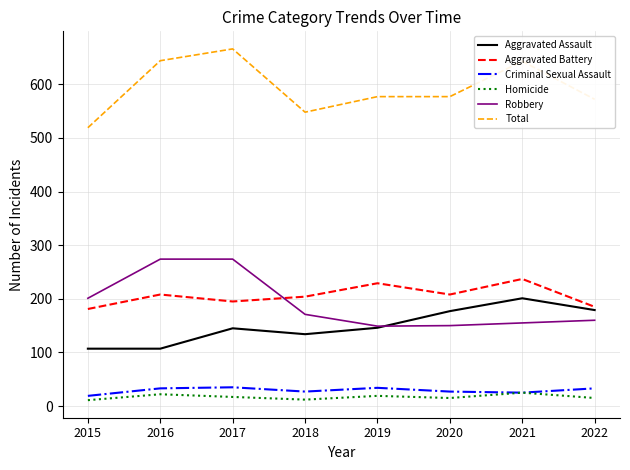

The value of Robbery at 2019 is 260. True or false?

False